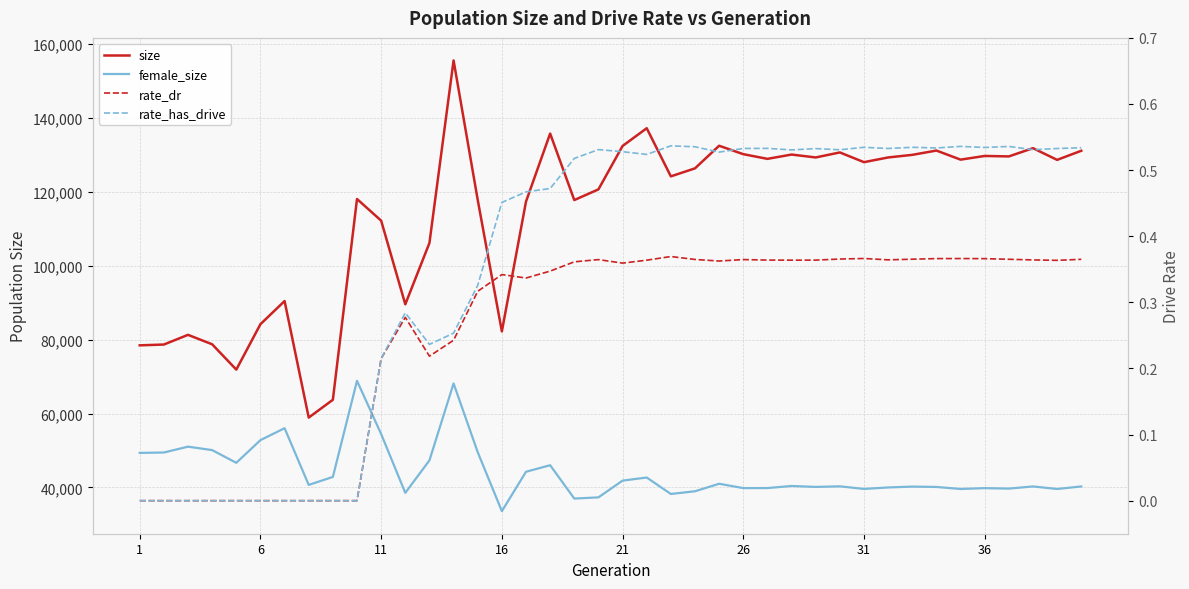

Does the chart display data point markers on the line(s)?

No